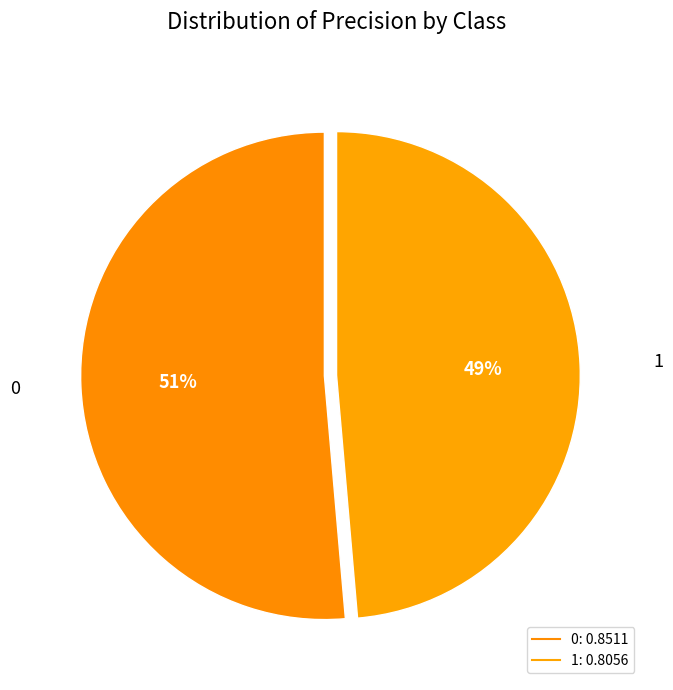

Count the number of slices in the pie.

2